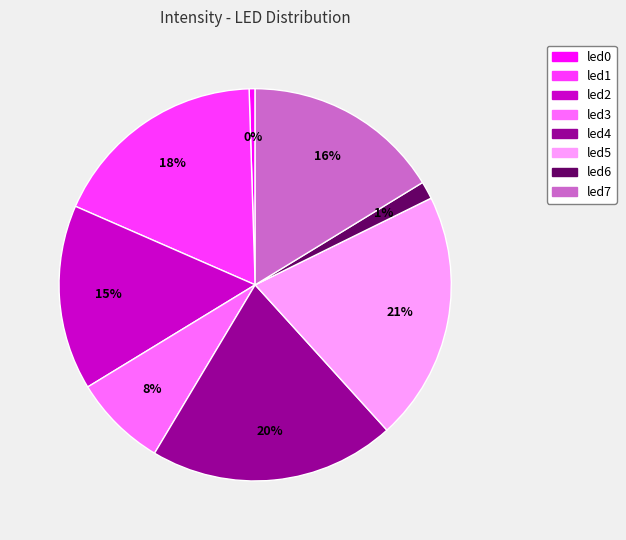

Combined, do led2 and led0 account for over 50%?

No